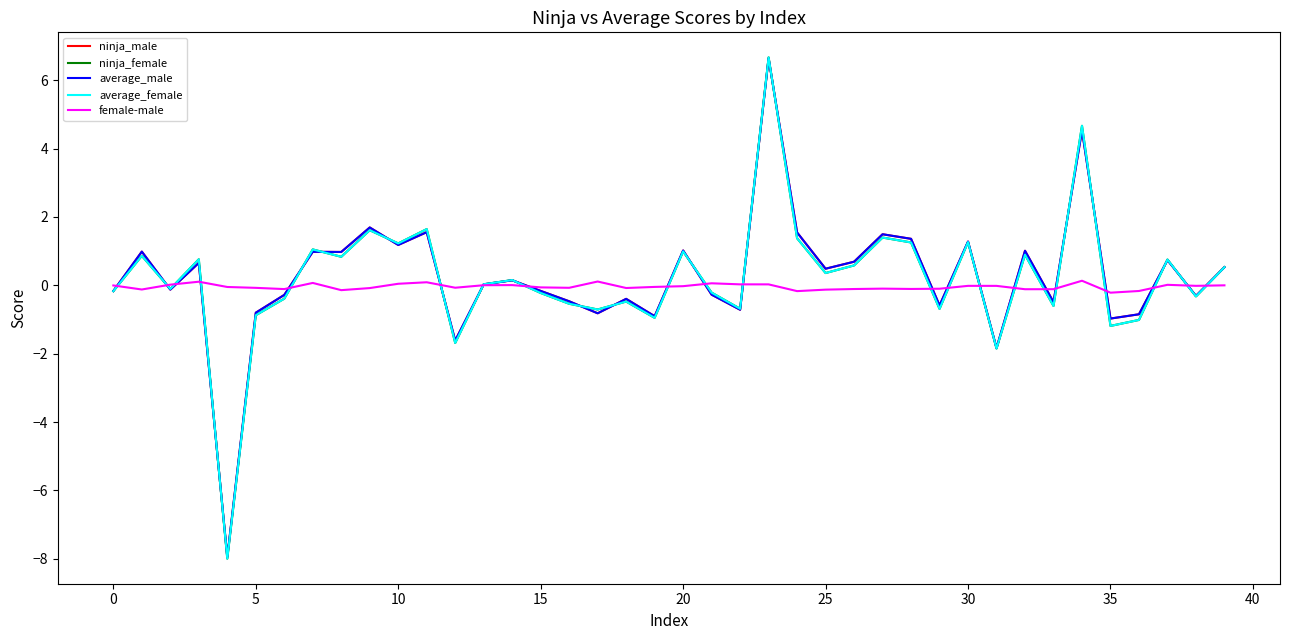

What are all the series names shown in the legend?

ninja_male, ninja_female, average_male, average_female, female-male